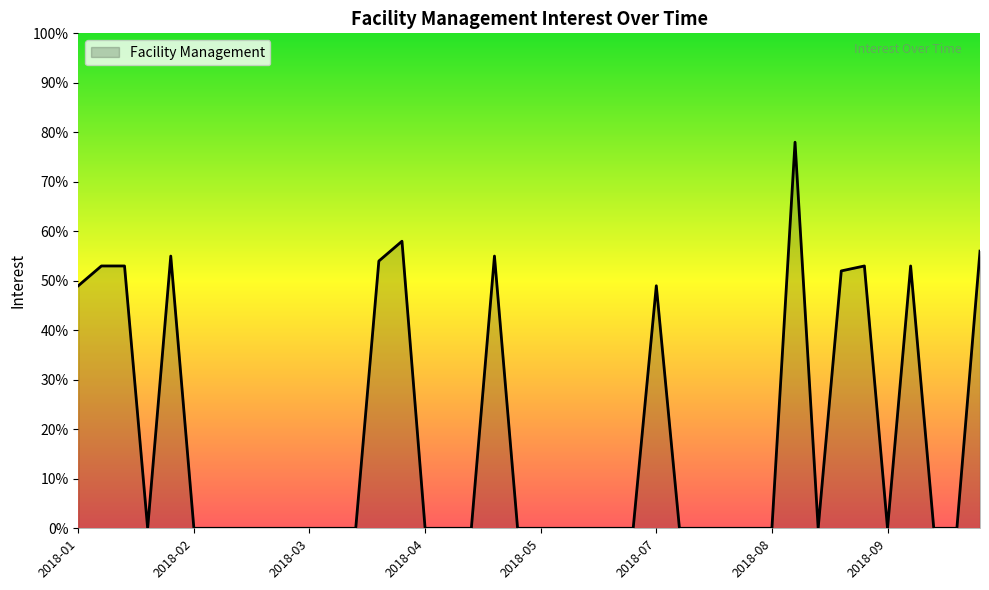

What is the greatest value displayed?

78